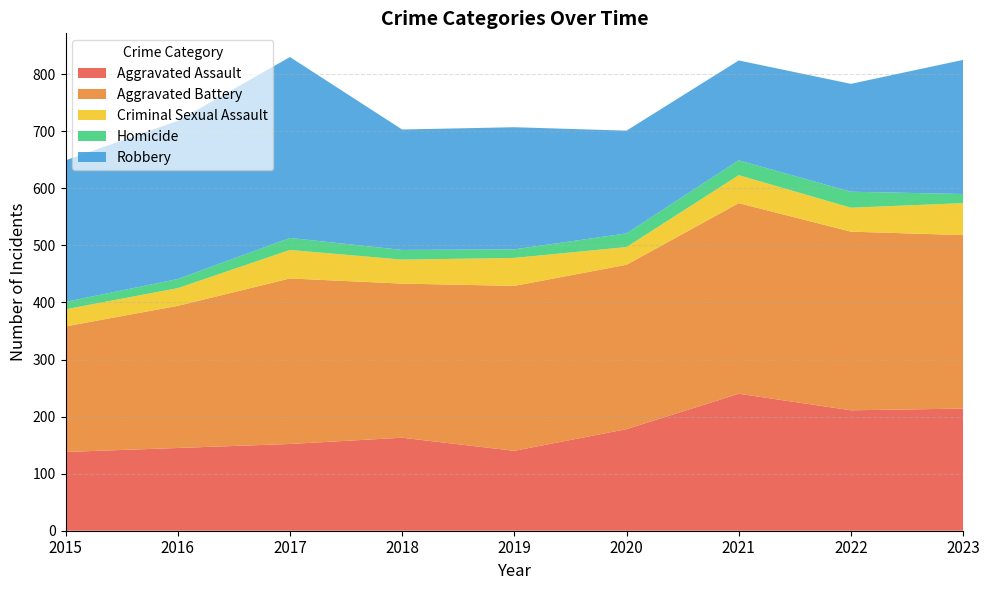

Reading right to left, transcribe all the data shown in this chart.

Aggravated Assault: 214	211	240	178	140	163	152	145	138
Aggravated Battery: 304	313	334	288	289	270	290	249	220
Criminal Sexual Assault: 56	42	49	31	49	42	50	31	30
Homicide: 16	28	26	24	15	17	21	16	13
Robbery: 235	189	175	180	214	211	317	277	248